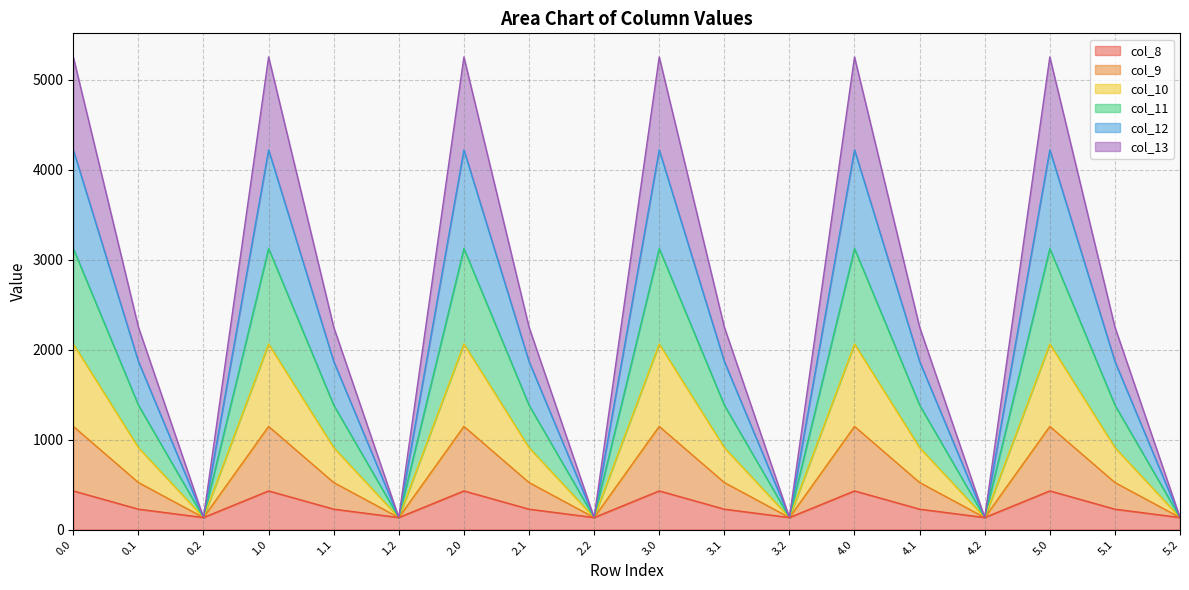

What is the total value across all series at 3.0?

5253.2